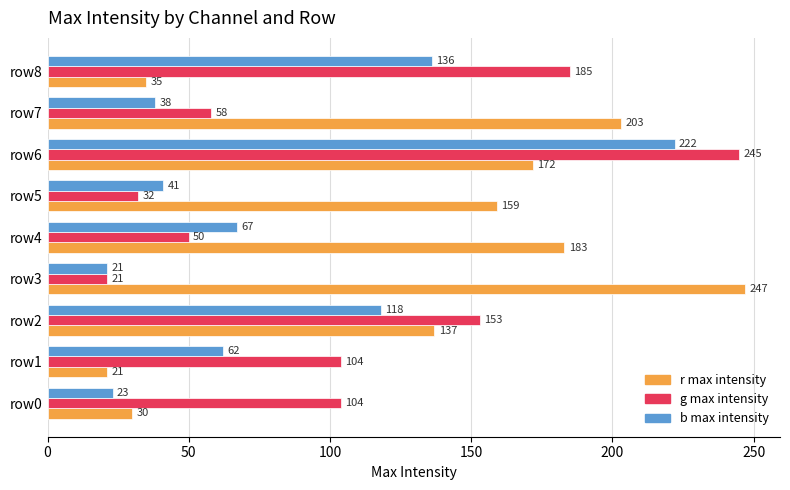

What is the difference between the r max intensity values at row0 and row4?

153